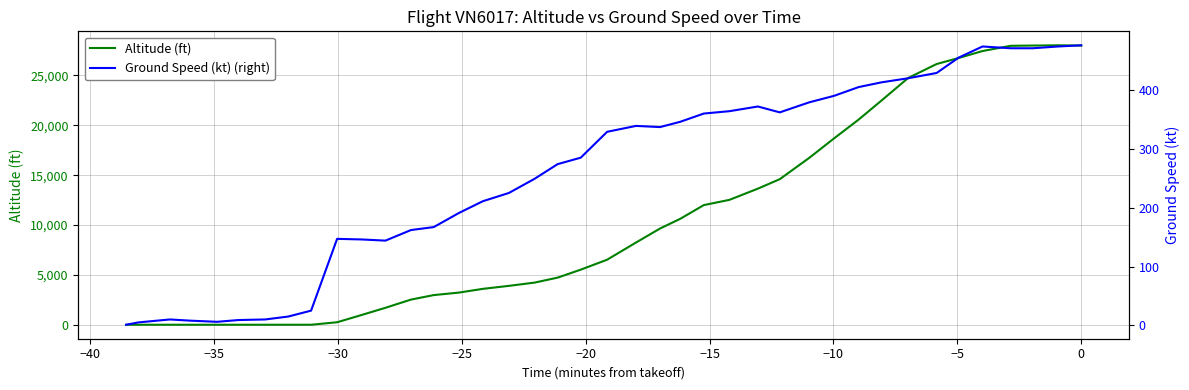

Count the number of data series in this chart.

2